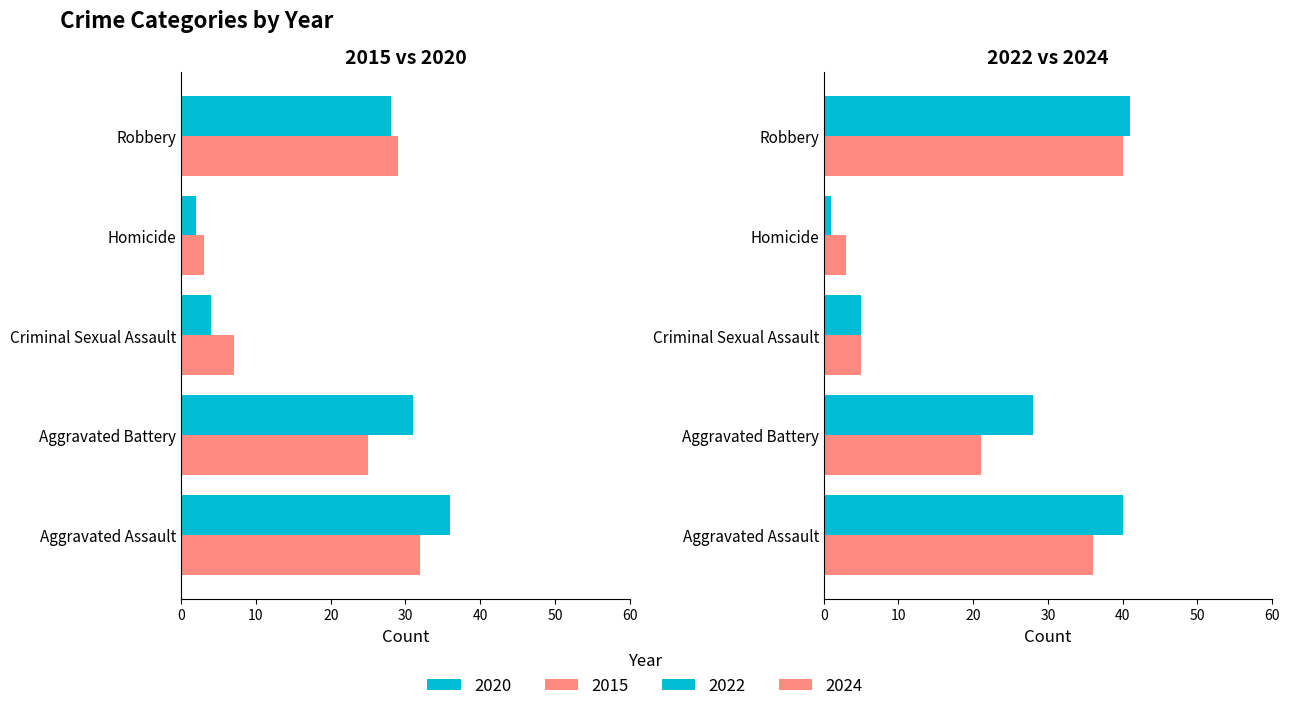

Reading left to right, transcribe all the data shown in this chart.

2015: Aggravated Assault=32	Aggravated Battery=25	Criminal Sexual Assault=7	Homicide=3	Robbery=29
2020: Aggravated Assault=36	Aggravated Battery=31	Criminal Sexual Assault=4	Homicide=2	Robbery=28
2022: Aggravated Assault=40	Aggravated Battery=28	Criminal Sexual Assault=5	Homicide=1	Robbery=41
2023: Aggravated Assault=36	Aggravated Battery=21	Criminal Sexual Assault=5	Homicide=3	Robbery=40